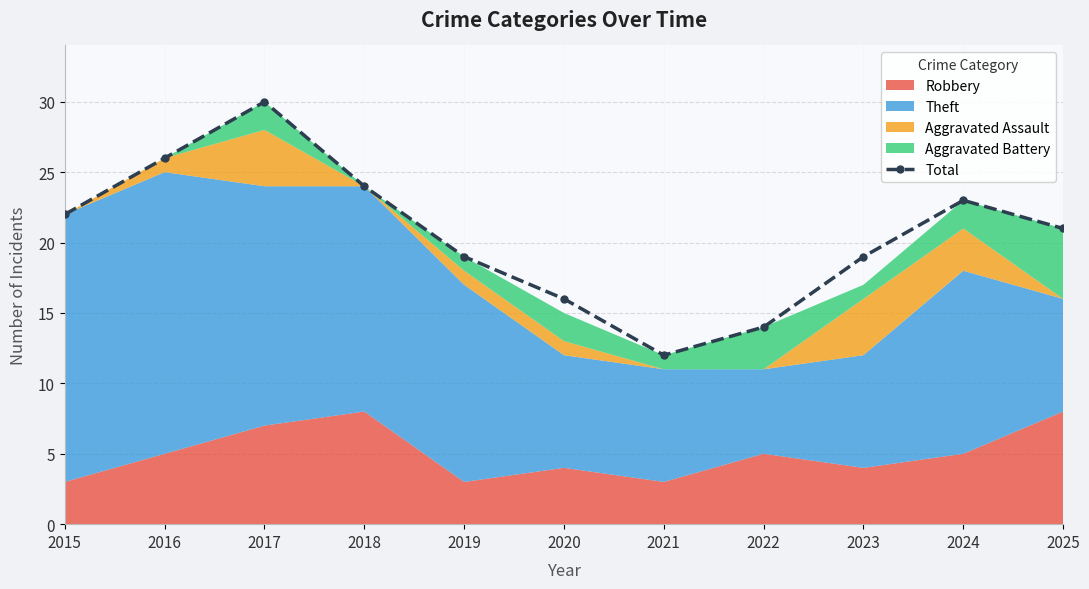

What is the change in value from 2017 to 2019?

-11